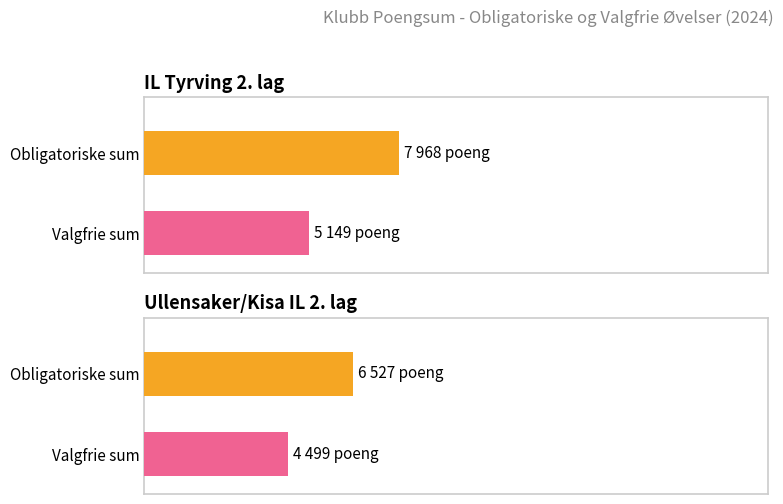

What is the spread (max minus min) of values at IL Tyrving 2. lag?

2819